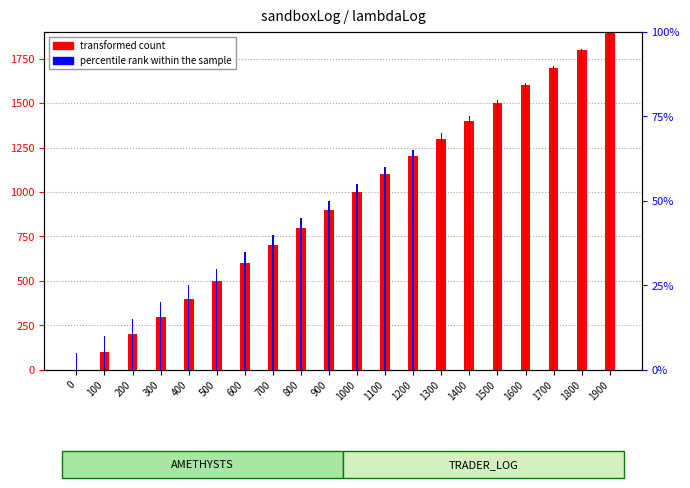

At how many categories does at least one series exceed 252?

17